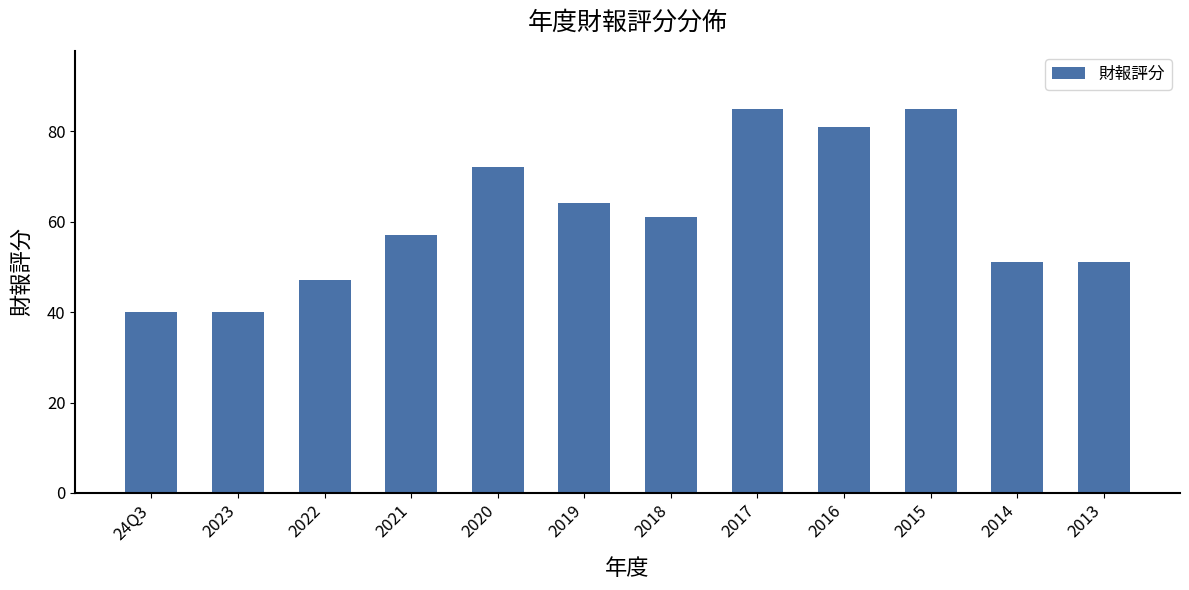

What is the minimum value shown in the chart?

40